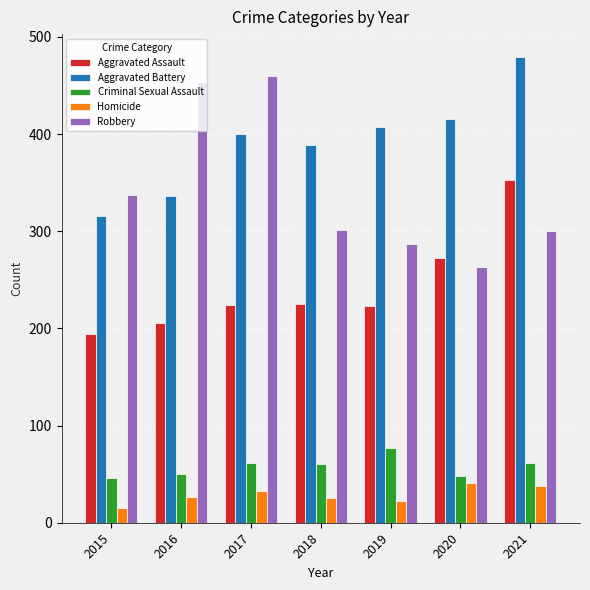

Which category has the lowest value in the Robbery series?

2020